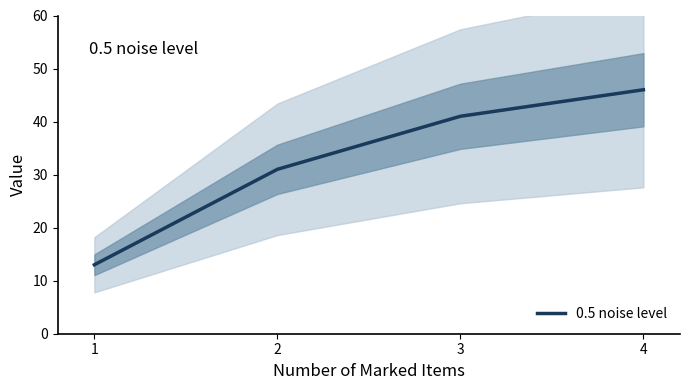

How many lines are shown in the chart?

1